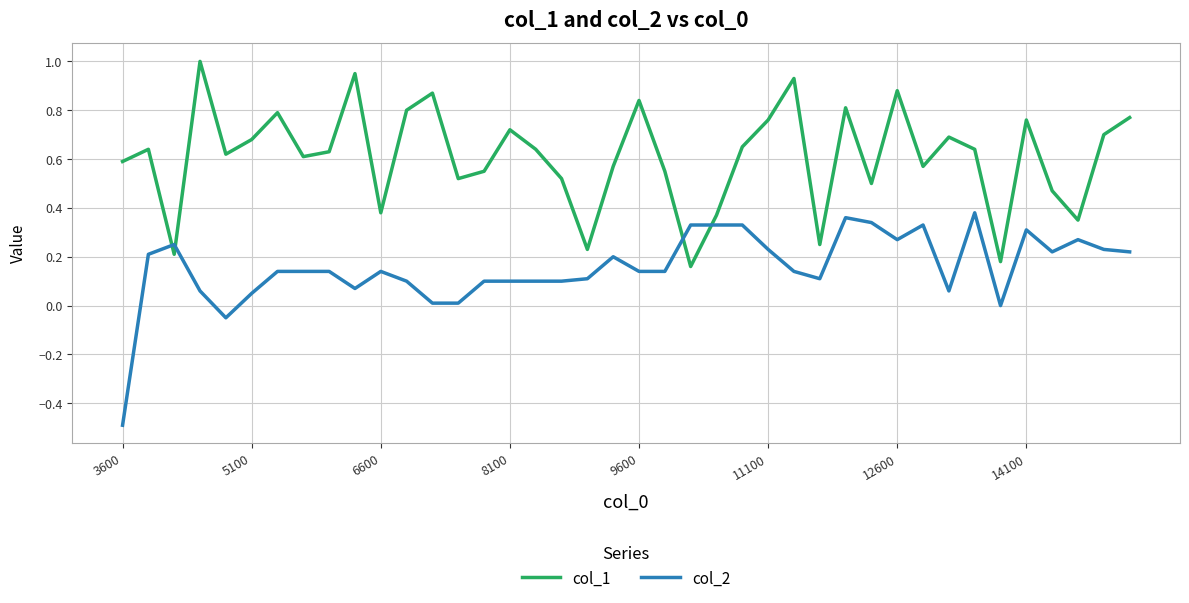

Which series has the largest range (max minus min)?

col_2